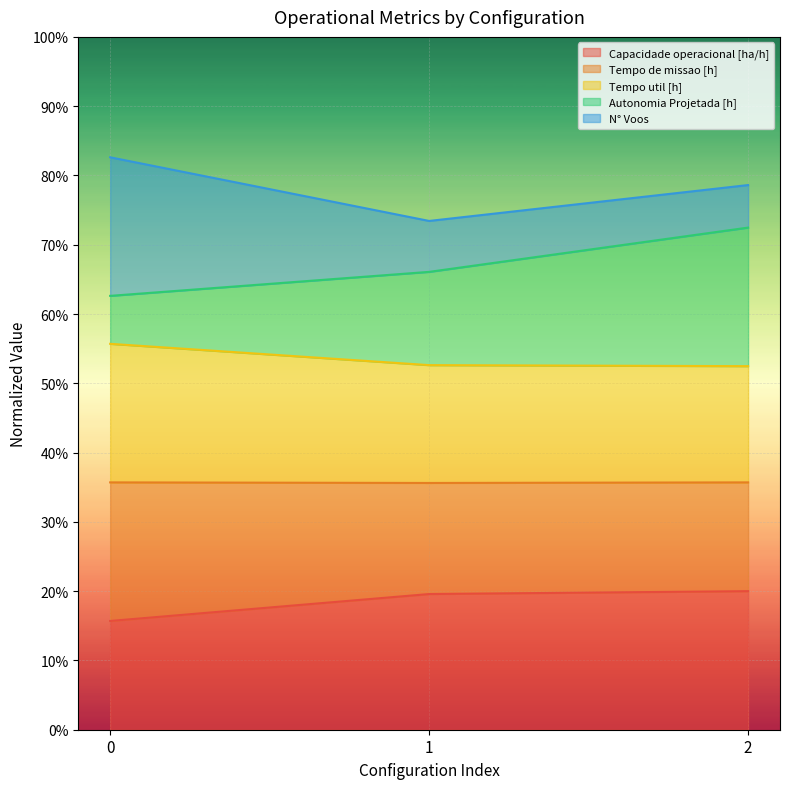

Between 2 and 1, which is larger?

2